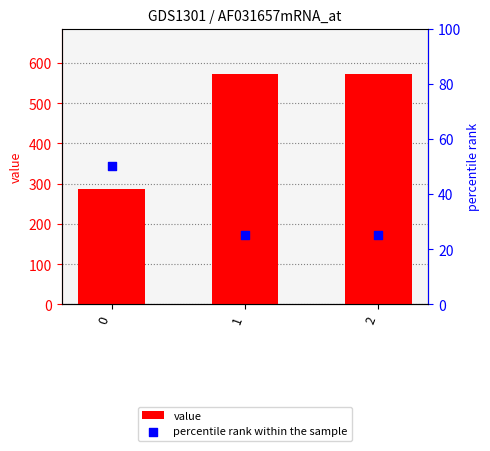

Which series contains the lowest Y value?

percentile rank within the sample